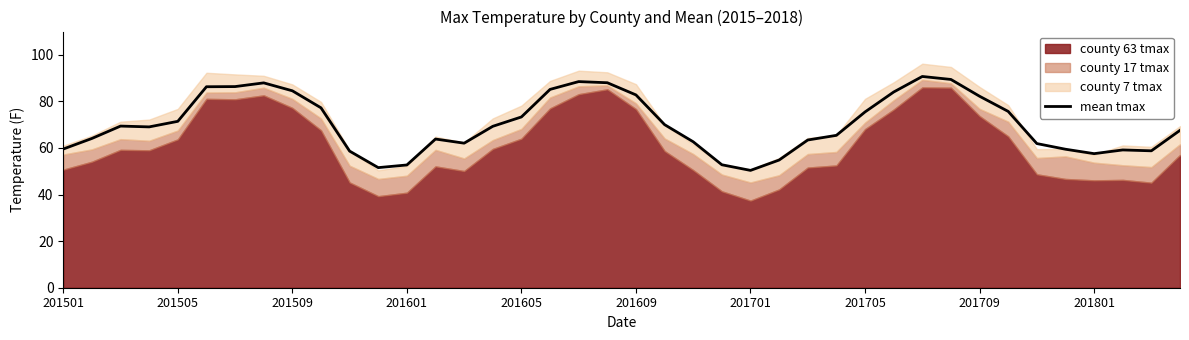

Reading left to right, list all the values displayed in this chart.

59.6	64.1	69.4	69.1	71.5	86.3	86.4	88.0	84.6	77.2	58.7	51.6	52.7	63.8	62.1	69.3	73.3	85.2	88.5	88.0	82.8	70.0	62.7	52.8	50.4	54.8	63.4	65.4	75.5	84.0	90.7	89.4	82.2	75.7	61.9	59.5	57.6	59.2	58.8	67.6